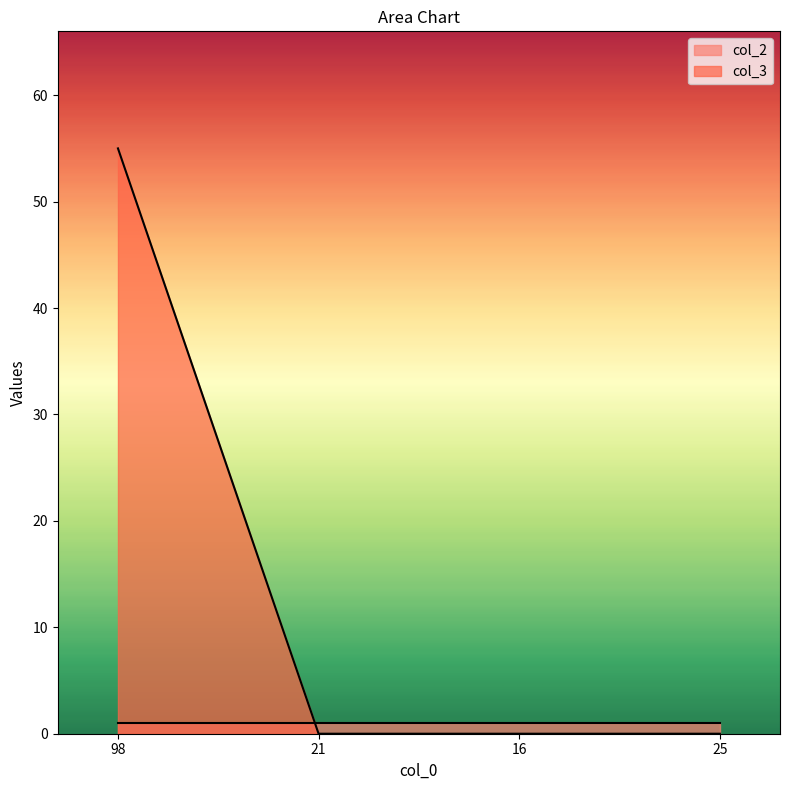

True or false: the data has more than 1 interior local peaks.

False